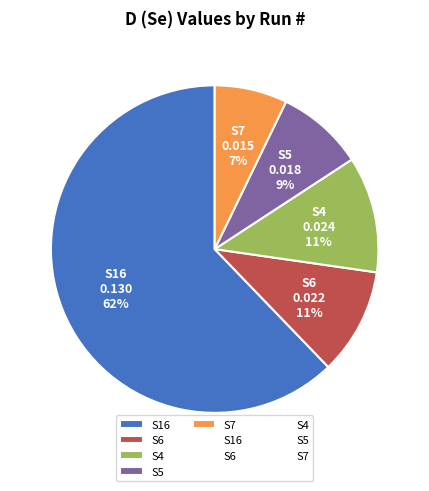

Count the number of slices in the pie.

5